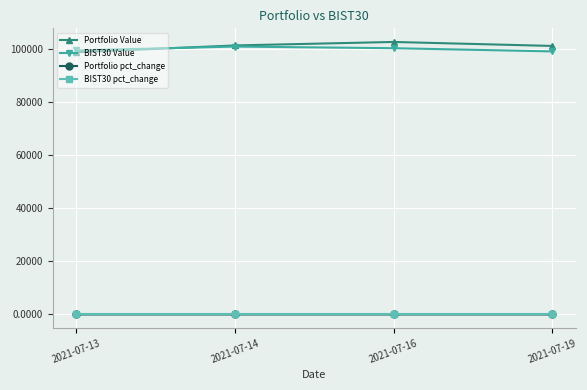

Which category has the highest value in the Portfolio Value series?

2021-07-16